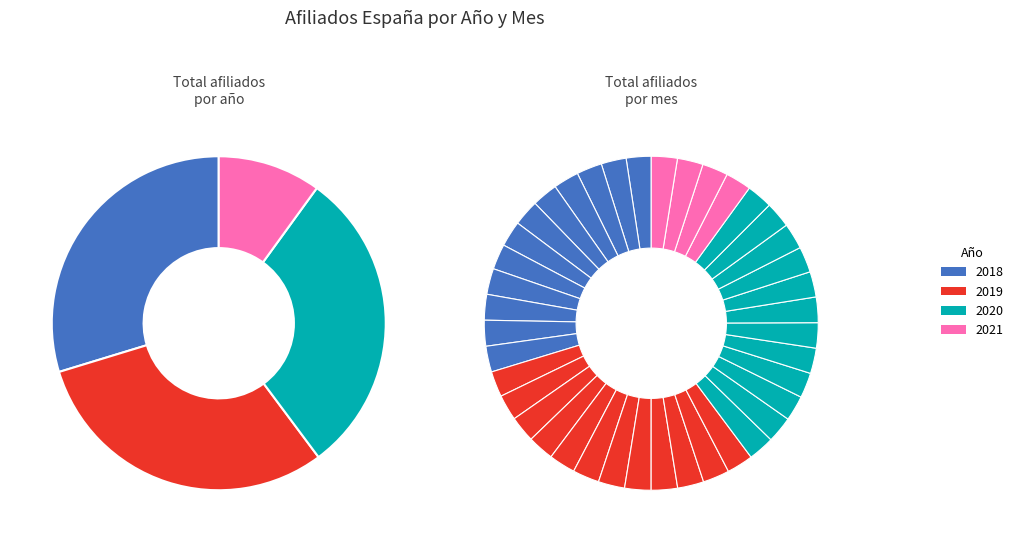

True or false: 2018-3 accounts for 1% of the total.

False